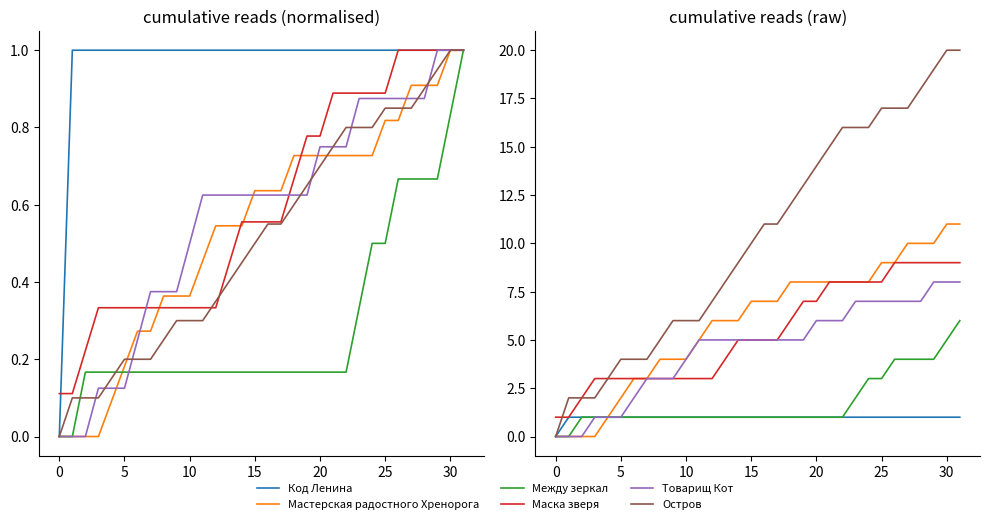

True or false: Мастерская радостного Хренорога and Остров cross at least once.

False